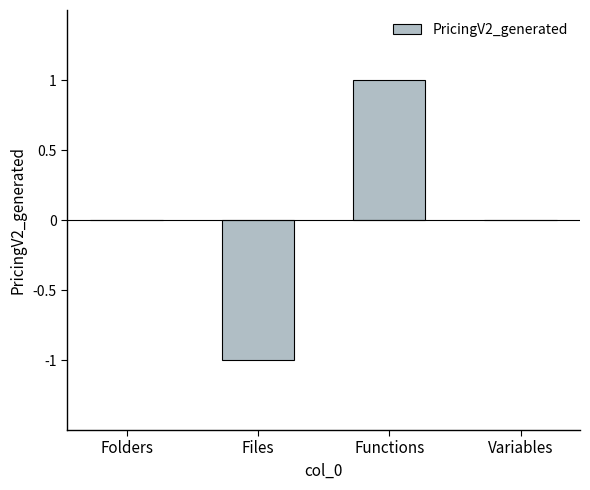

What is the change in value from Files to Functions?

+2